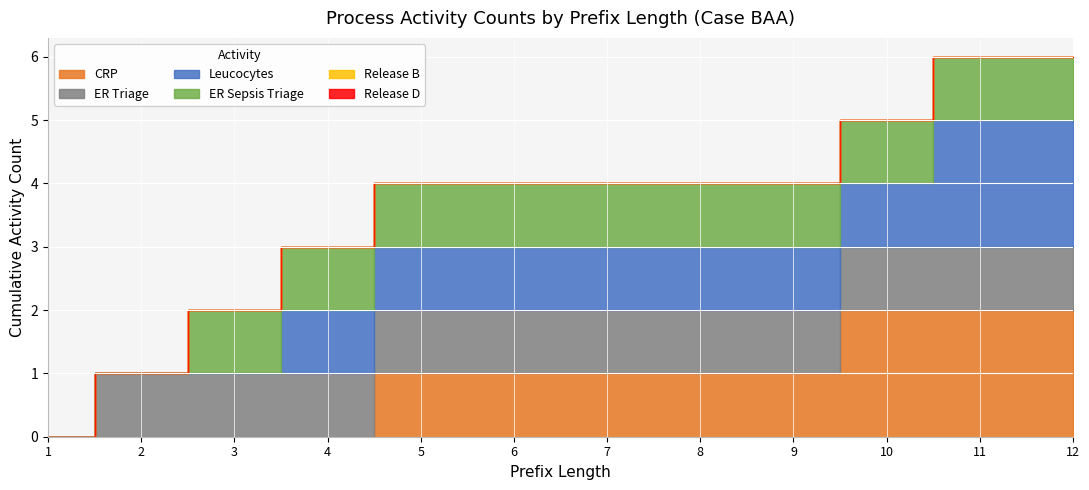

True or false: Release D has more than 0 interior local peaks.

False